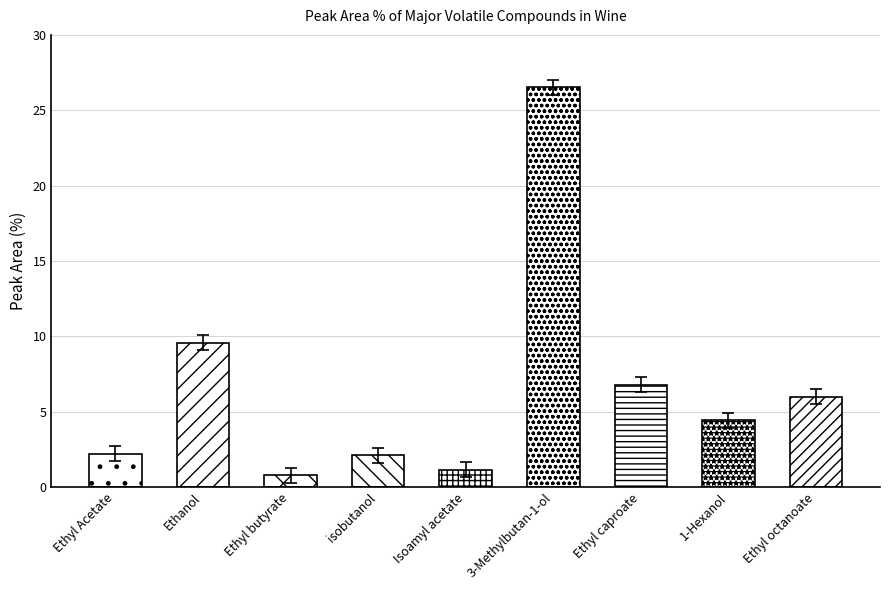

What is the difference between the maximum and minimum values?

25.7